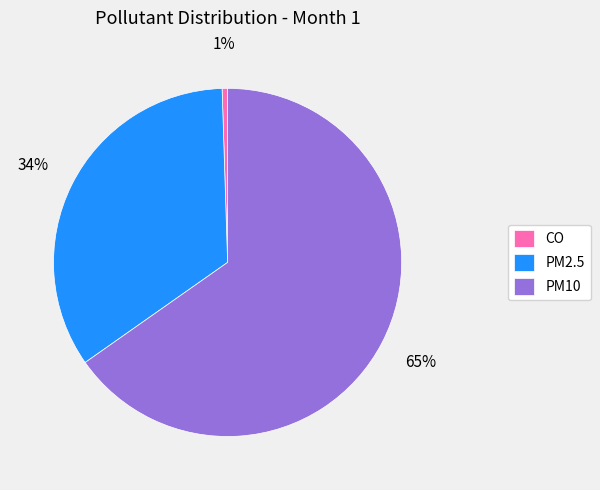

To the nearest percent, what percentage of the pie is PM10?

65%